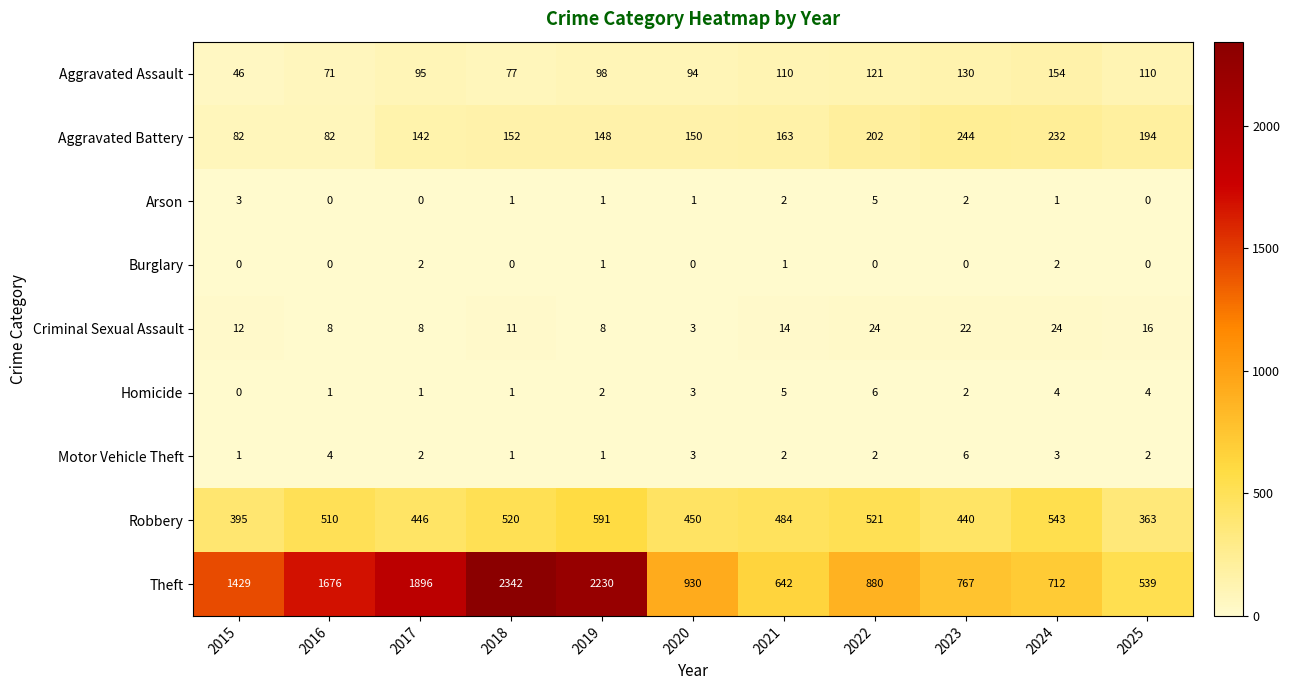

What is the sum of the Aggravated Assault values at 2023 and 2018?

207